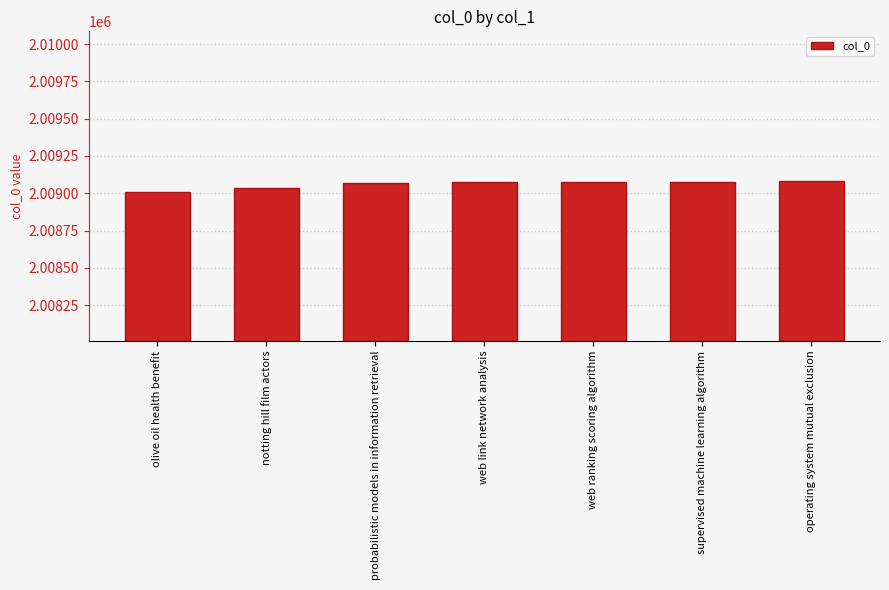

What is the approximate value at supervised machine learning algorithm?

2009078